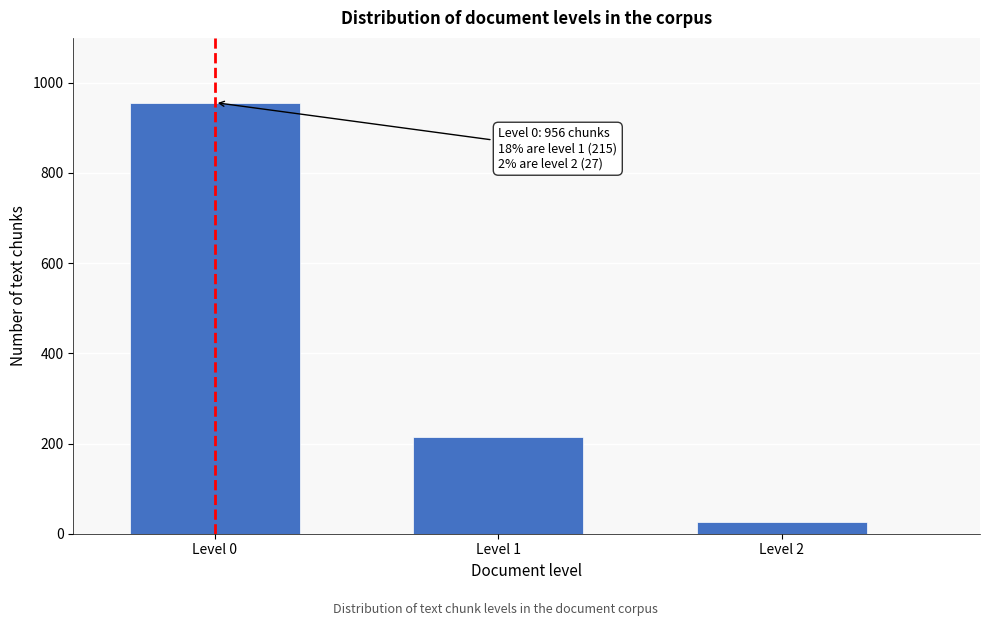

Reading left to right, list all the values displayed in this chart.

956	215	27